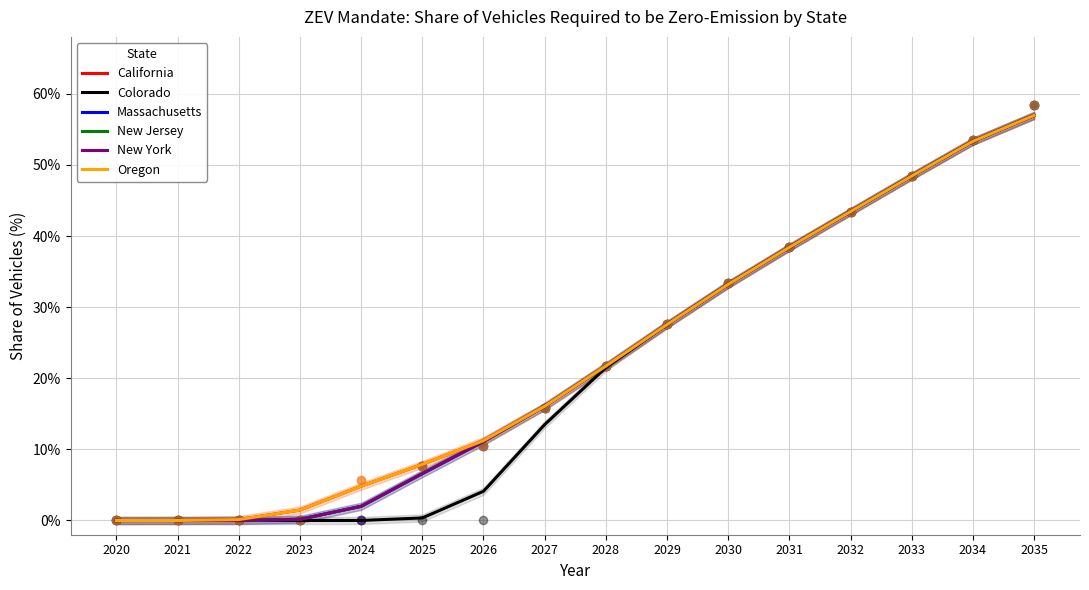

What are all the series names shown in the legend?

California, Colorado, Massachusetts, New Jersey, New York, Oregon